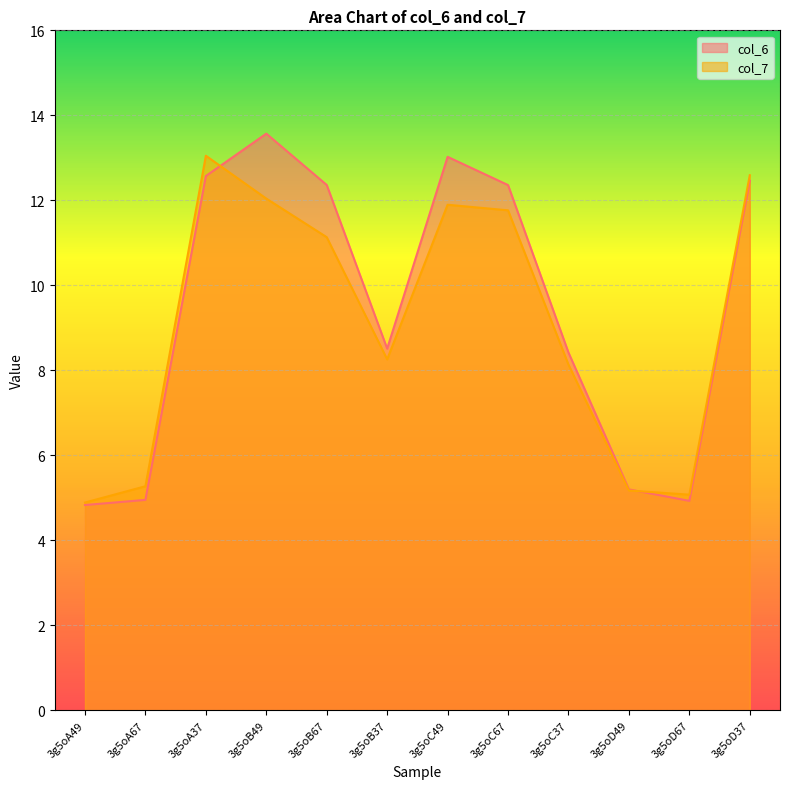

How many interior local valleys does the col_7 series have?

2